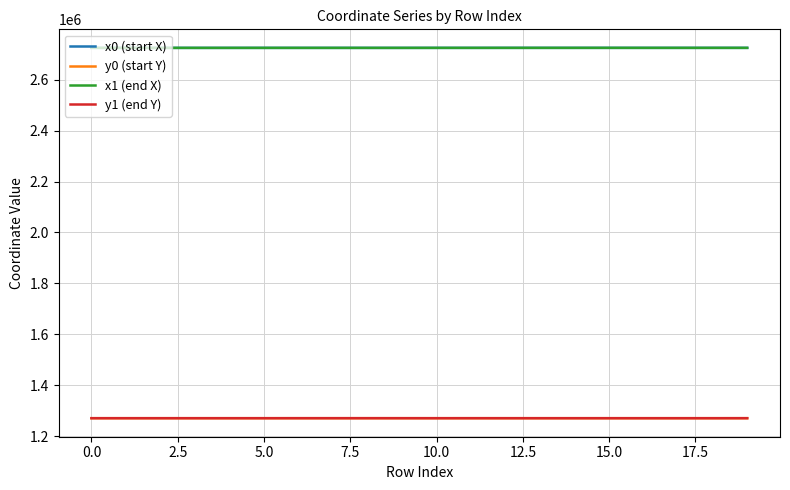

What is the greatest value displayed?

2725506.0